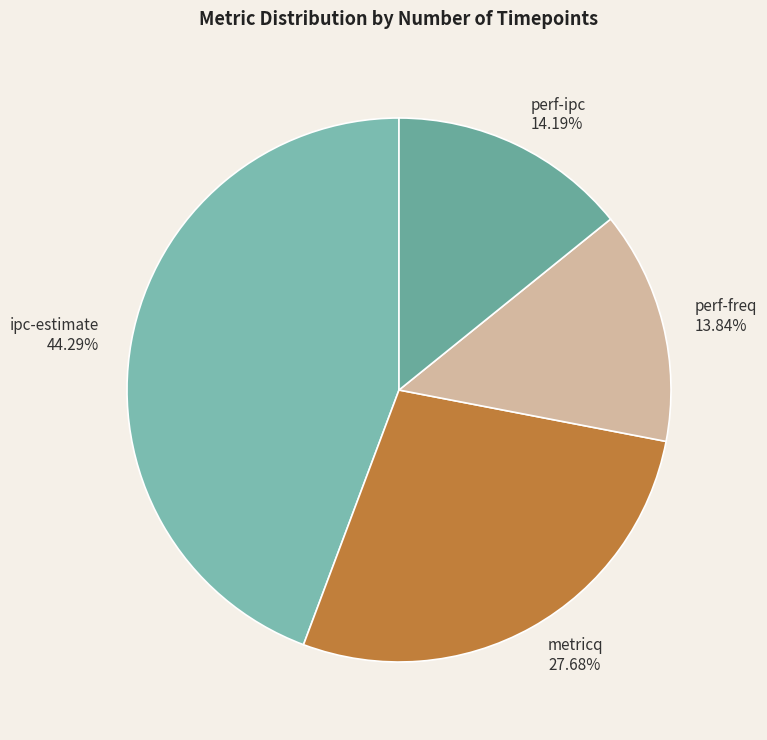

Does ipc-estimate represent more than half of the total?

No